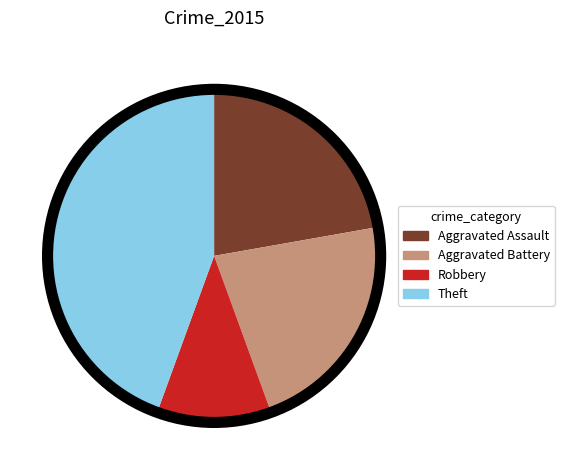

Which has a higher value, Robbery or Theft?

Theft